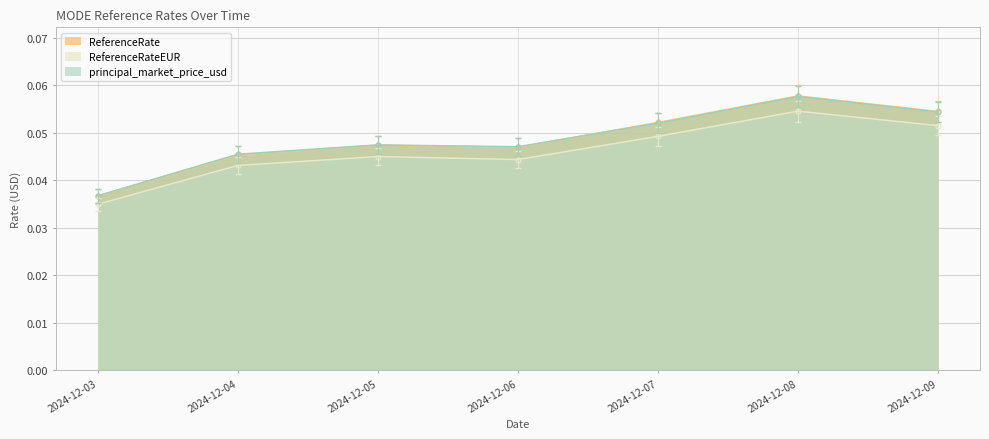

True or false: ReferenceRateEUR and principal_market_price_usd intersect in this chart.

False